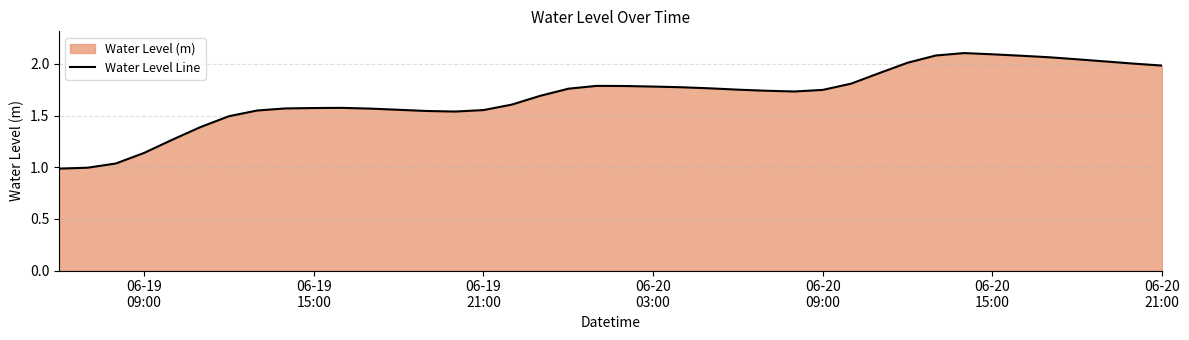

Reading left to right, extract all data points from this chart.

1.0	1.0	1.0	1.1	1.3	1.4	1.5	1.5	1.6	1.6	1.6	1.6	1.6	1.5	1.5	1.6	1.6	1.7	1.8	1.8	1.8	1.8	1.8	1.8	1.8	1.7	1.7	1.7	1.8	1.9	2.0	2.1	2.1	2.1	2.1	2.1	2.0	2.0	2.0	2.0